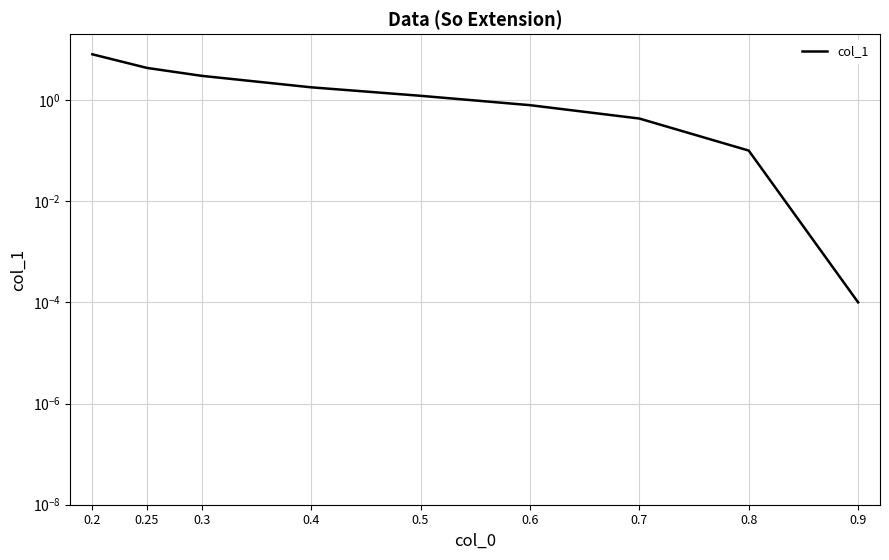

What is the value of the 5th point from the left?

1.2